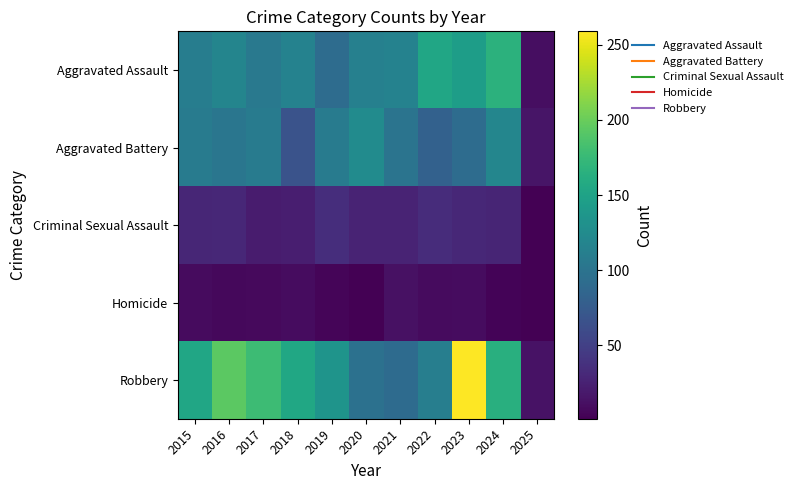

Reading left to right, what are all the values shown in this chart?

Aggravated Assault: 2015=110	2016=118	2017=105	2018=115	2019=92	2020=113	2021=115	2022=154	2023=145	2024=167	2025=11
Aggravated Battery: 2015=108	2016=102	2017=108	2018=67	2019=108	2020=125	2021=100	2022=81	2023=92	2024=119	2025=16
Criminal Sexual Assault: 2015=29	2016=30	2017=21	2018=23	2019=35	2020=27	2021=27	2022=34	2023=30	2024=28	2025=1
Homicide: 2015=9	2016=7	2017=8	2018=10	2019=5	2020=2	2021=13	2022=9	2023=10	2024=4	2025=1
Robbery: 2015=154	2016=194	2017=178	2018=155	2019=135	2020=97	2021=91	2022=111	2023=259	2024=164	2025=14